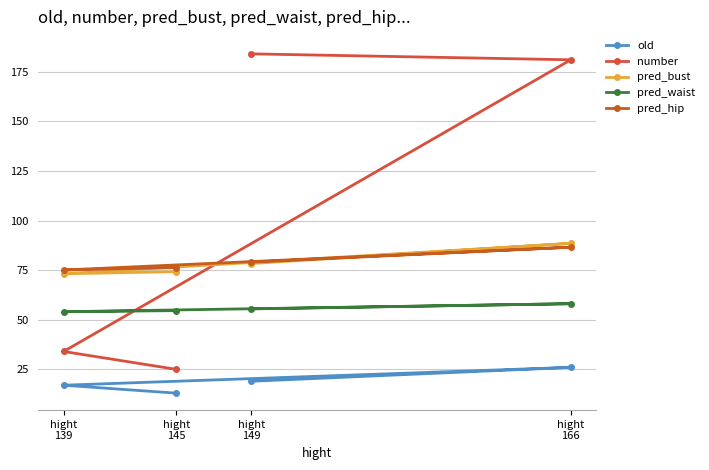

What is the difference between the maximum and minimum values in the number series?

159.0